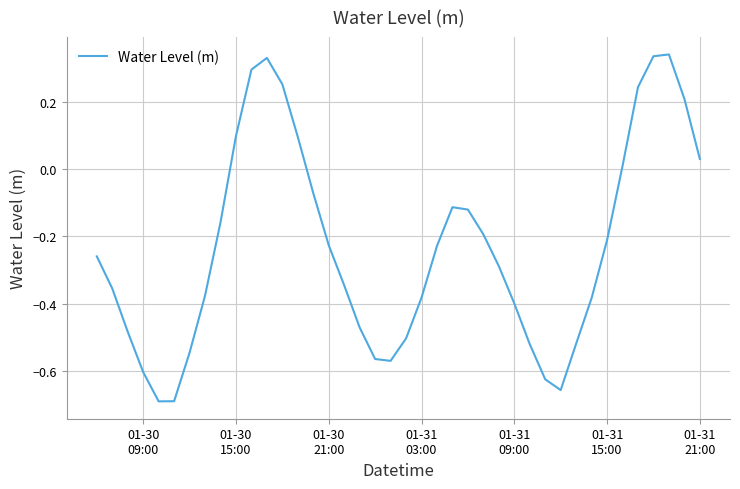

Count the number of data series in this chart.

1